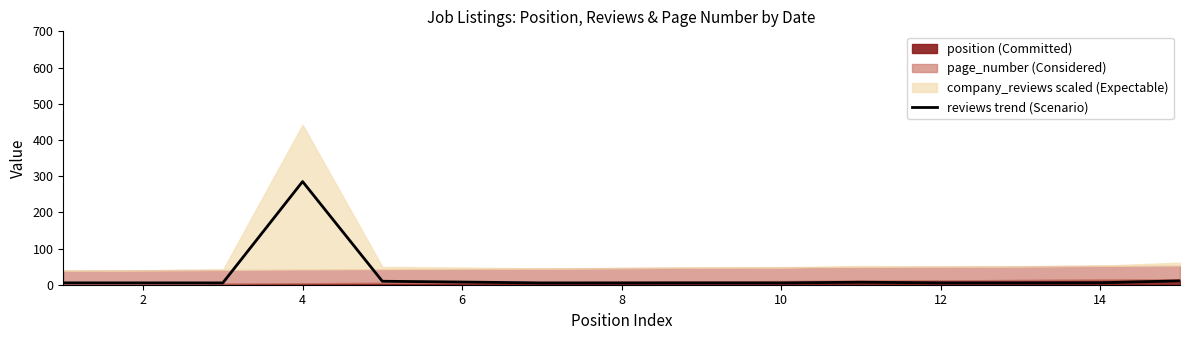

Reading left to right, what are all the values shown in this chart?

5.2	5.1	5.0	285.0	9.6	7.4	5.0	5.0	5.1	5.1	7.0	5.1	5.0	5.4	10.7